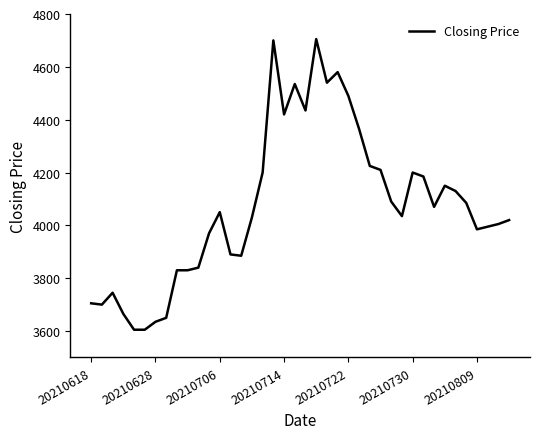

What is the greatest value displayed?

4705